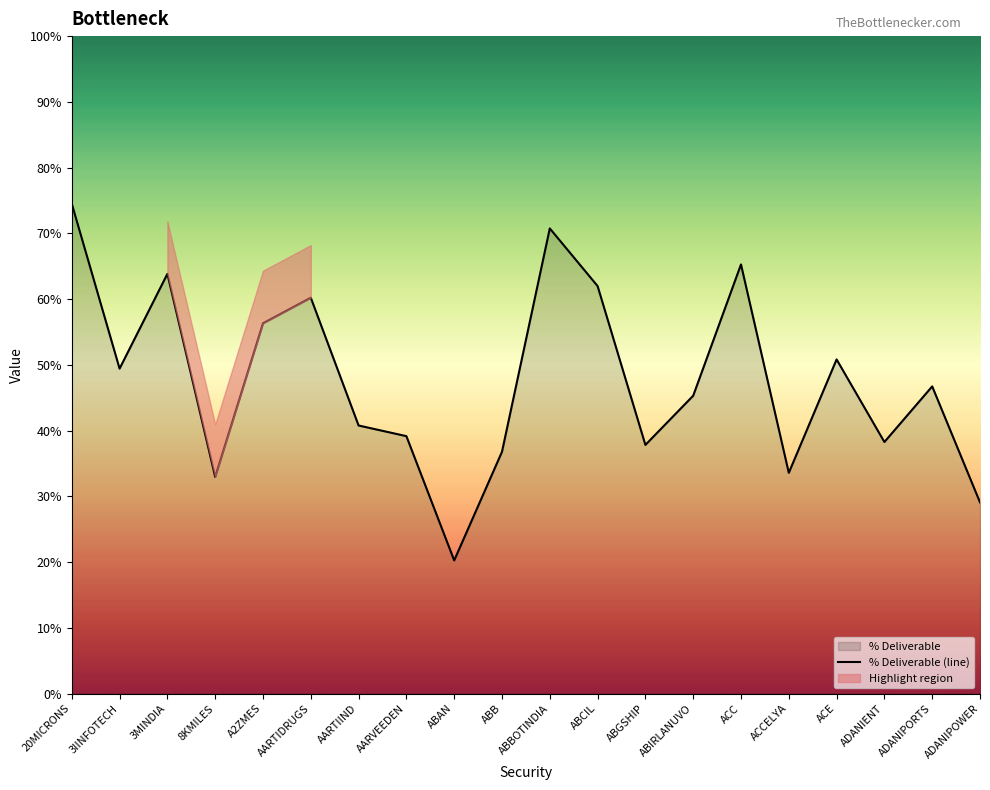

What is the difference between the maximum and minimum values?

54.2